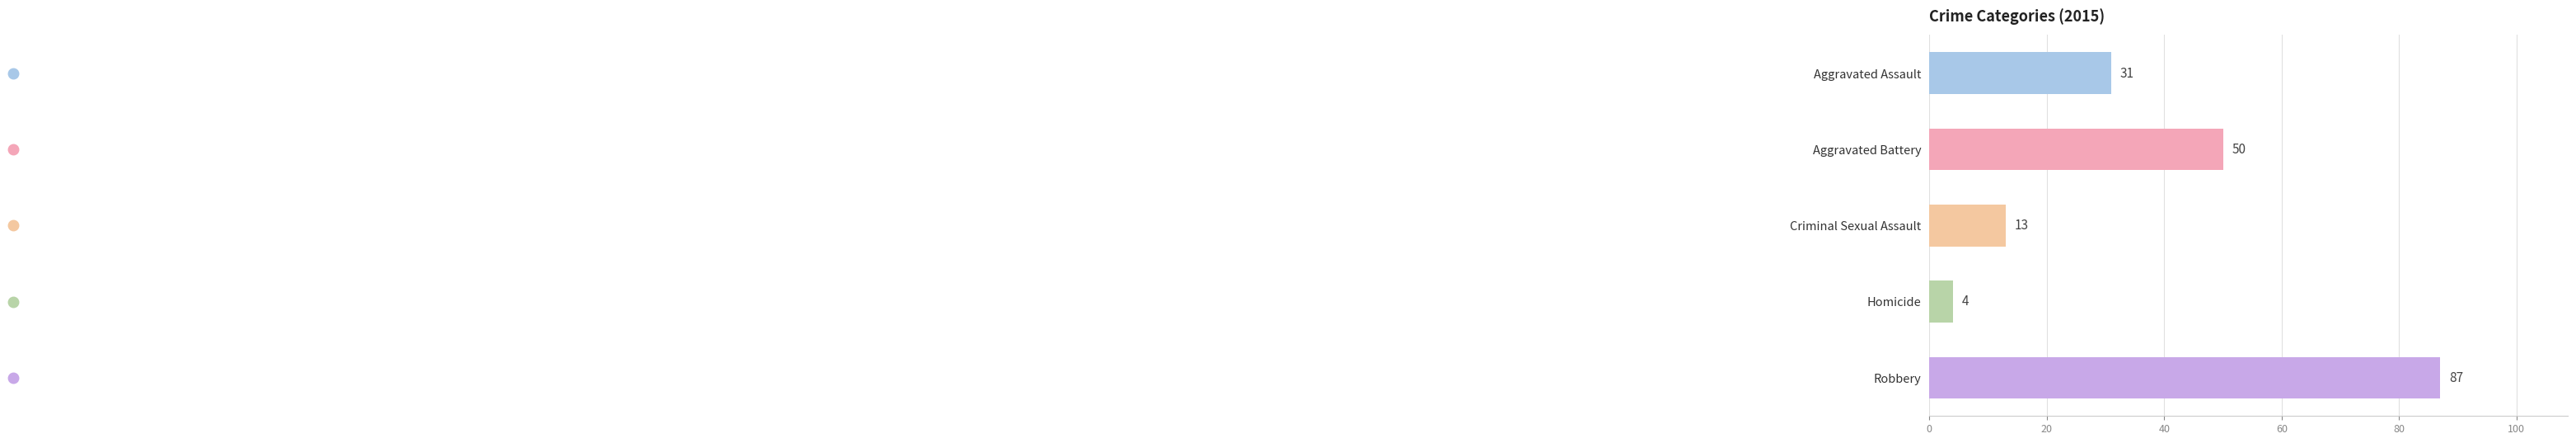

Reading bottom to top, transcribe all the data shown in this chart.

87	4	13	50	31